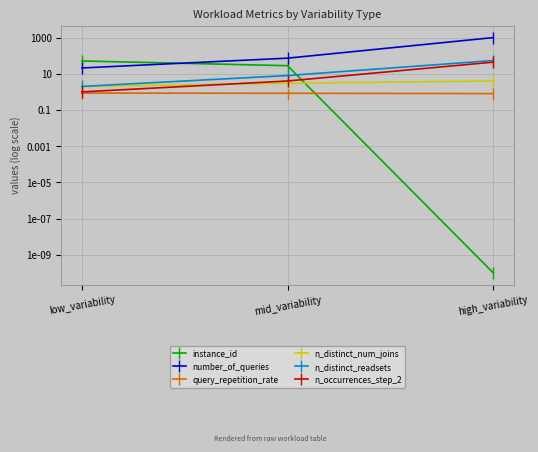

How many lines are shown in the chart?

6